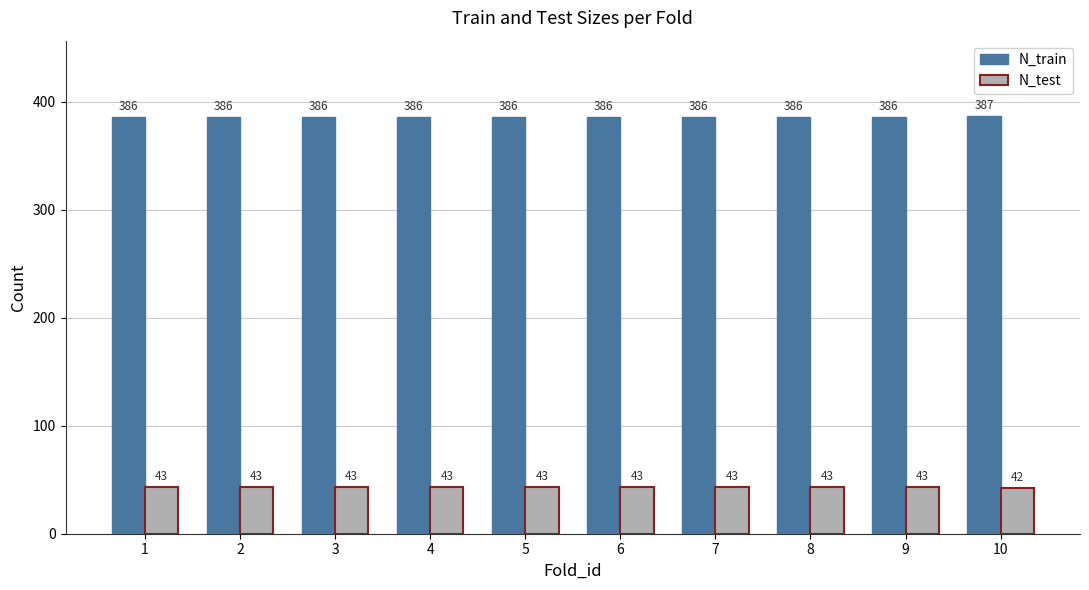

What is the minimum value for N_train?

386